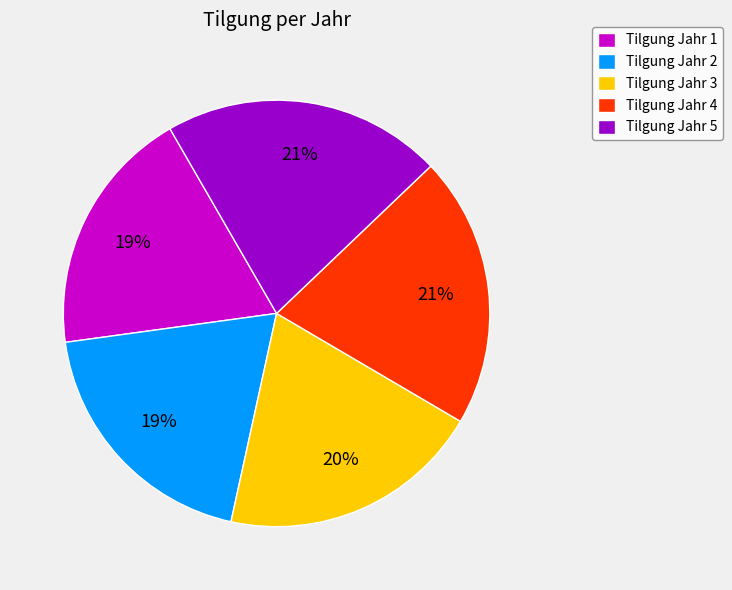

Is there any slice that represents more than half of the pie?

No